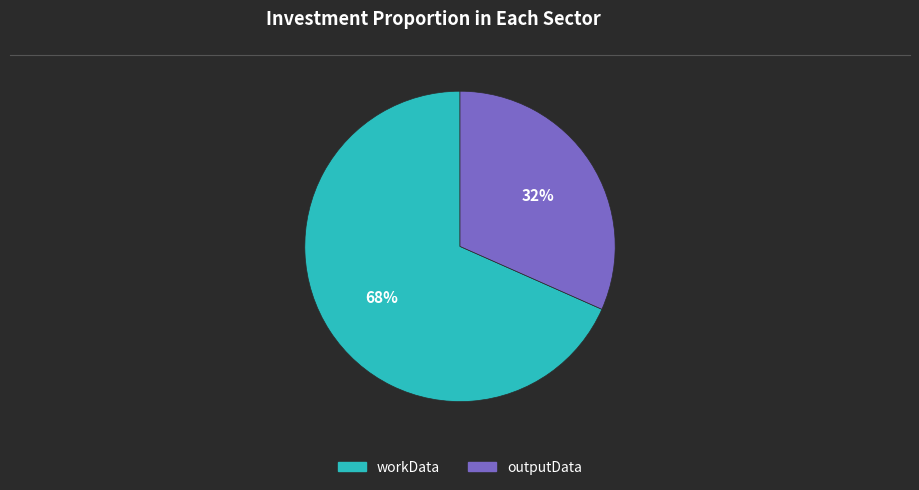

Between outputData and workData, which is larger?

workData